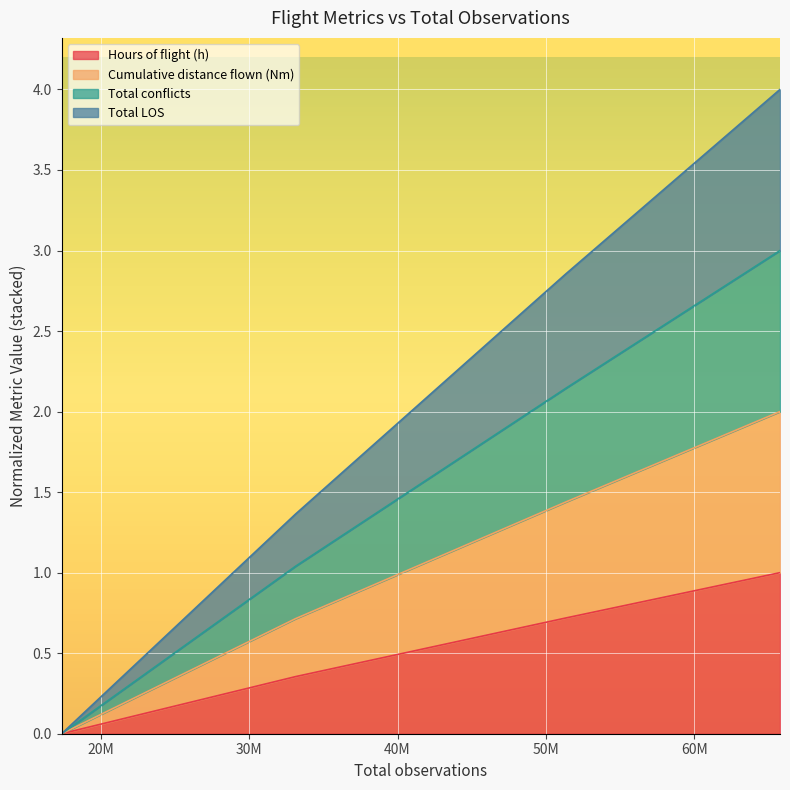

What is the highest value of the Hours of flight (h) series?

1.0